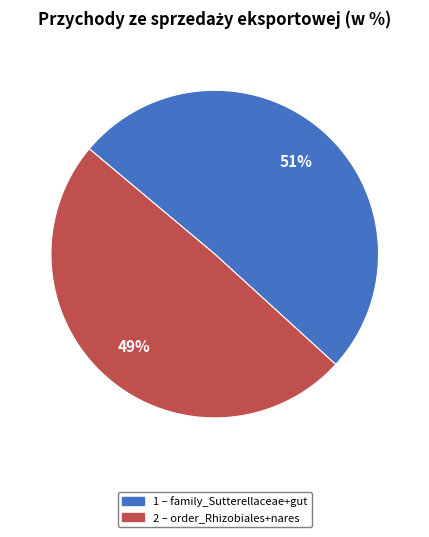

To the nearest percent, what is the average slice percentage?

50%